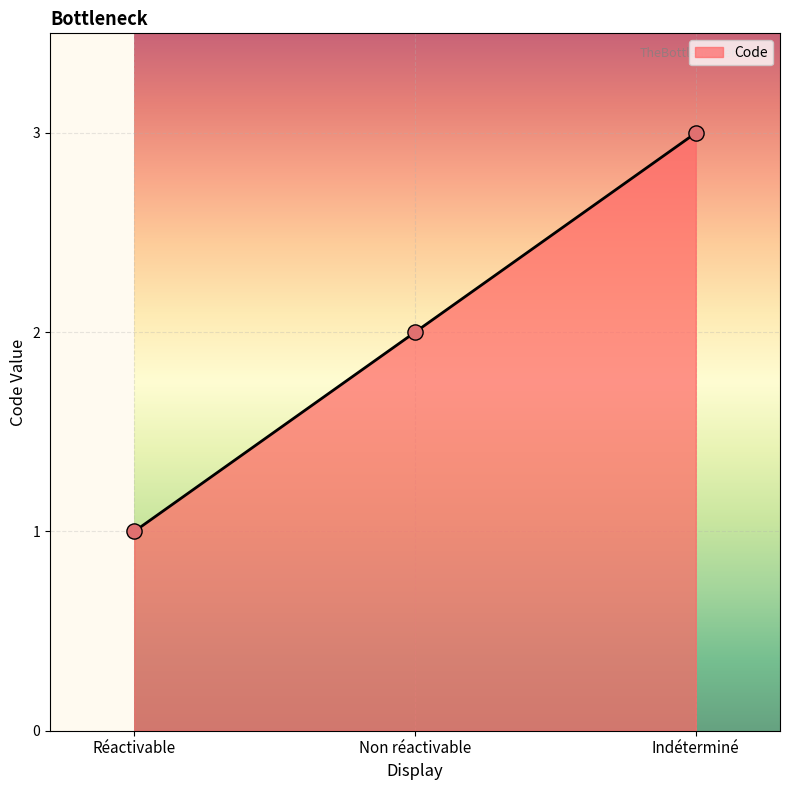

Between Non réactivable and Réactivable, which is larger?

Non réactivable